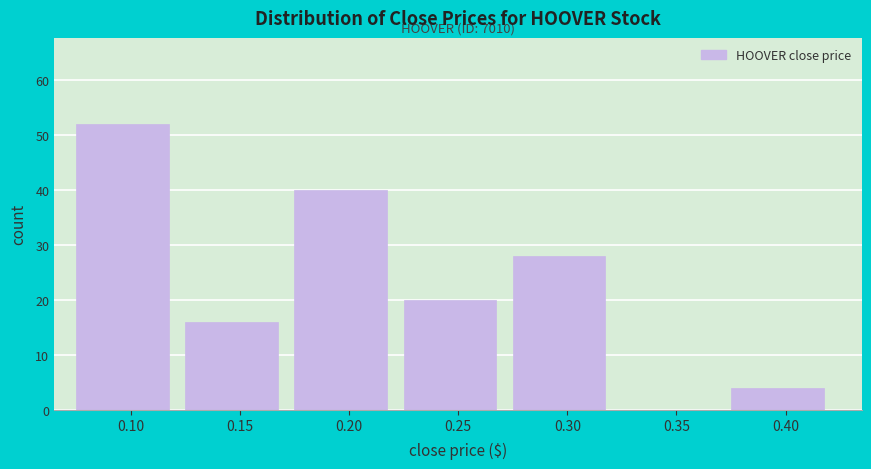

Reading right to left, what are all the values shown in this chart?

0.40=4	0.35=0	0.30=28	0.25=20	0.20=40	0.15=16	0.10=52